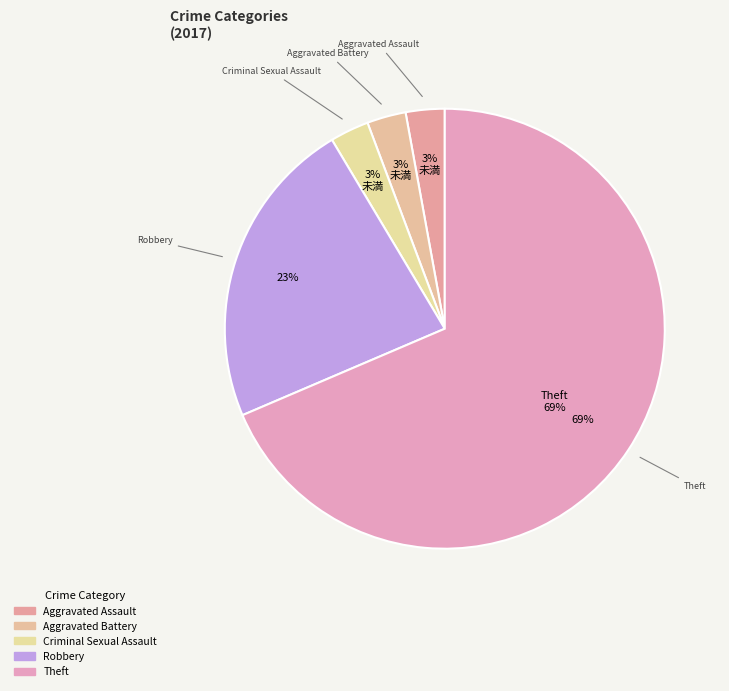

Does Theft represent more than half of the total?

Yes